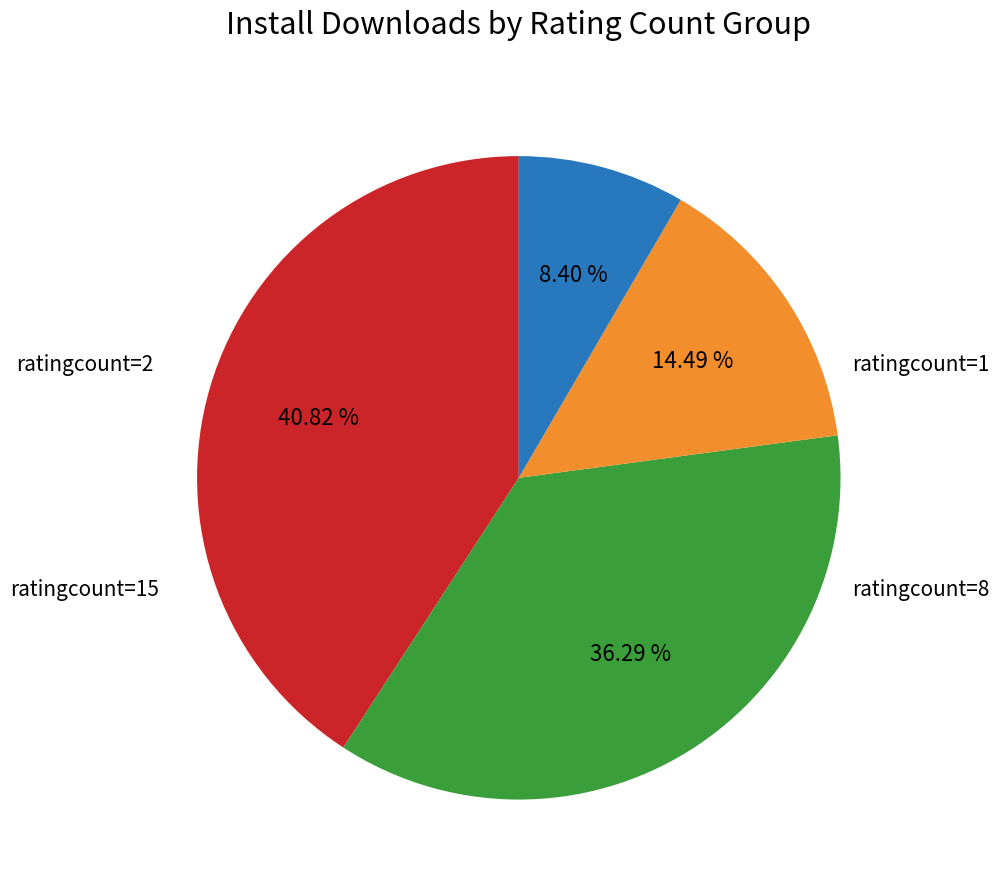

Is there any slice that represents more than half of the pie?

No